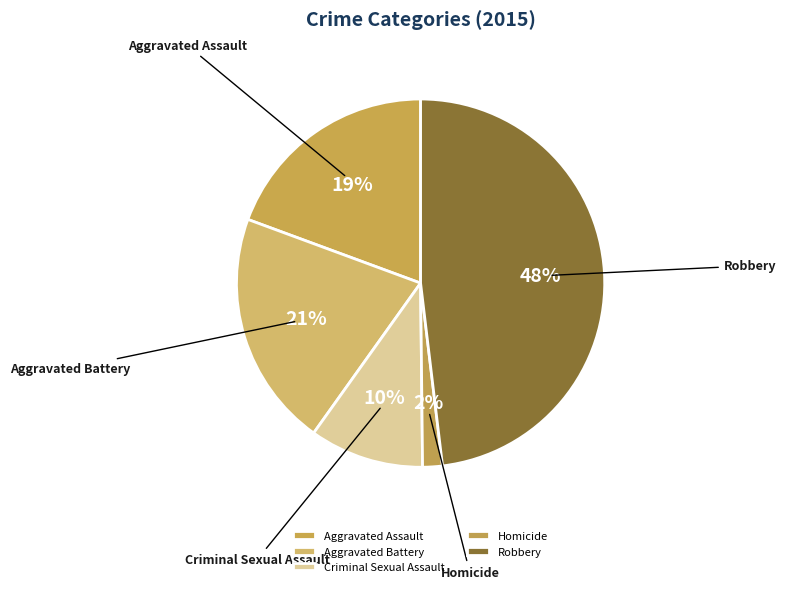

True or false: Robbery accounts for 48% of the total.

True